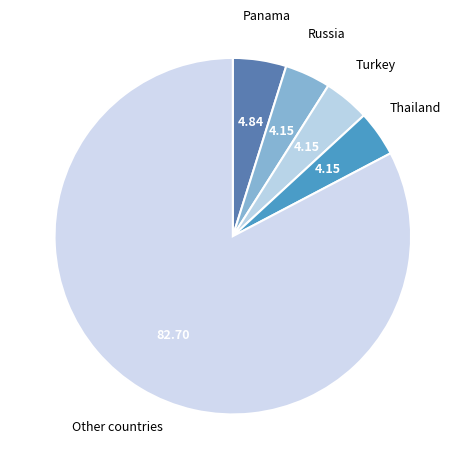

How many segments does this pie chart have?

5